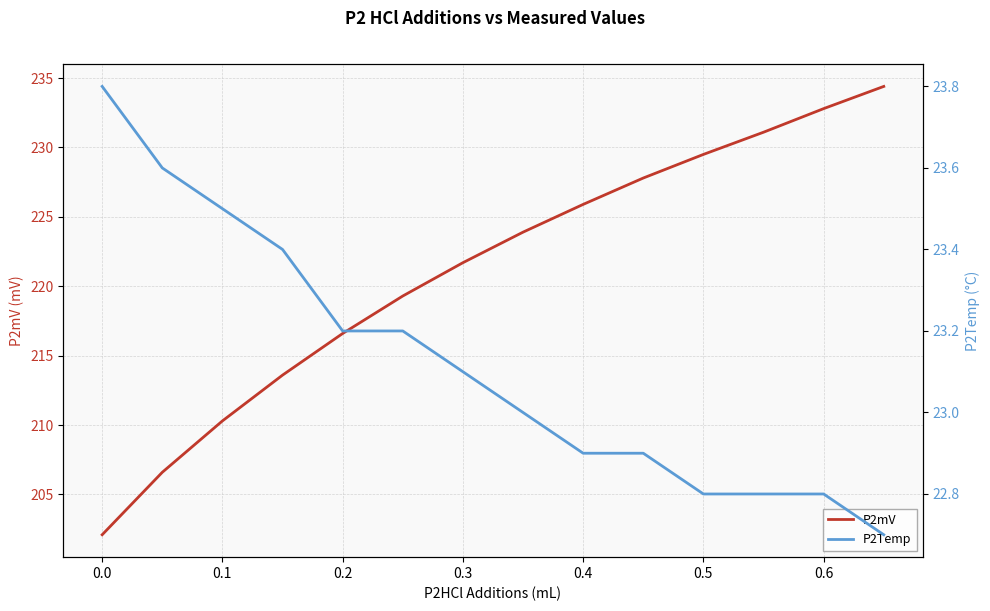

How many data points in P2Temp are above 23?

7